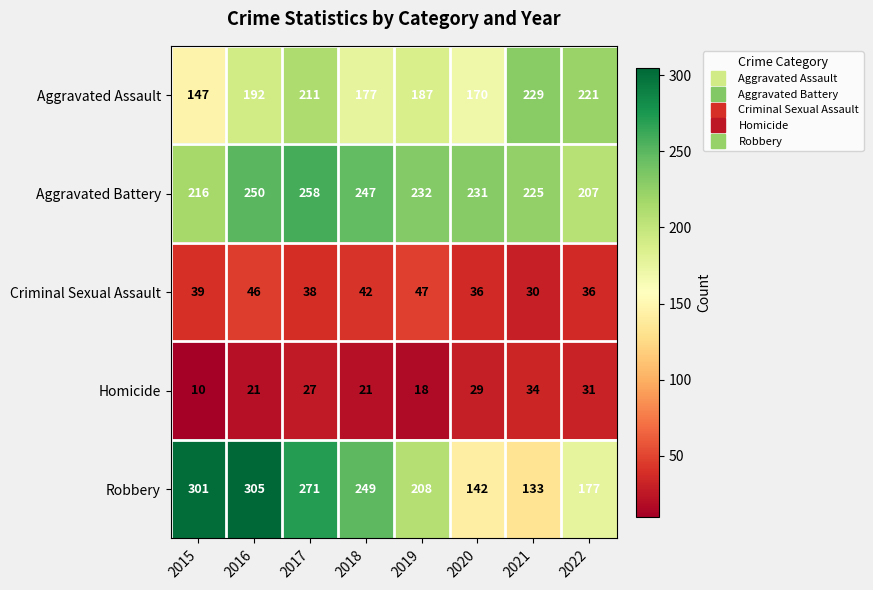

What is the smallest value displayed?

10